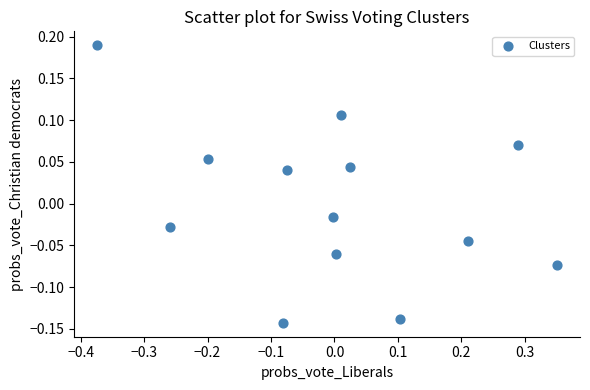

What is the range of X values (max minus min)?

0.7